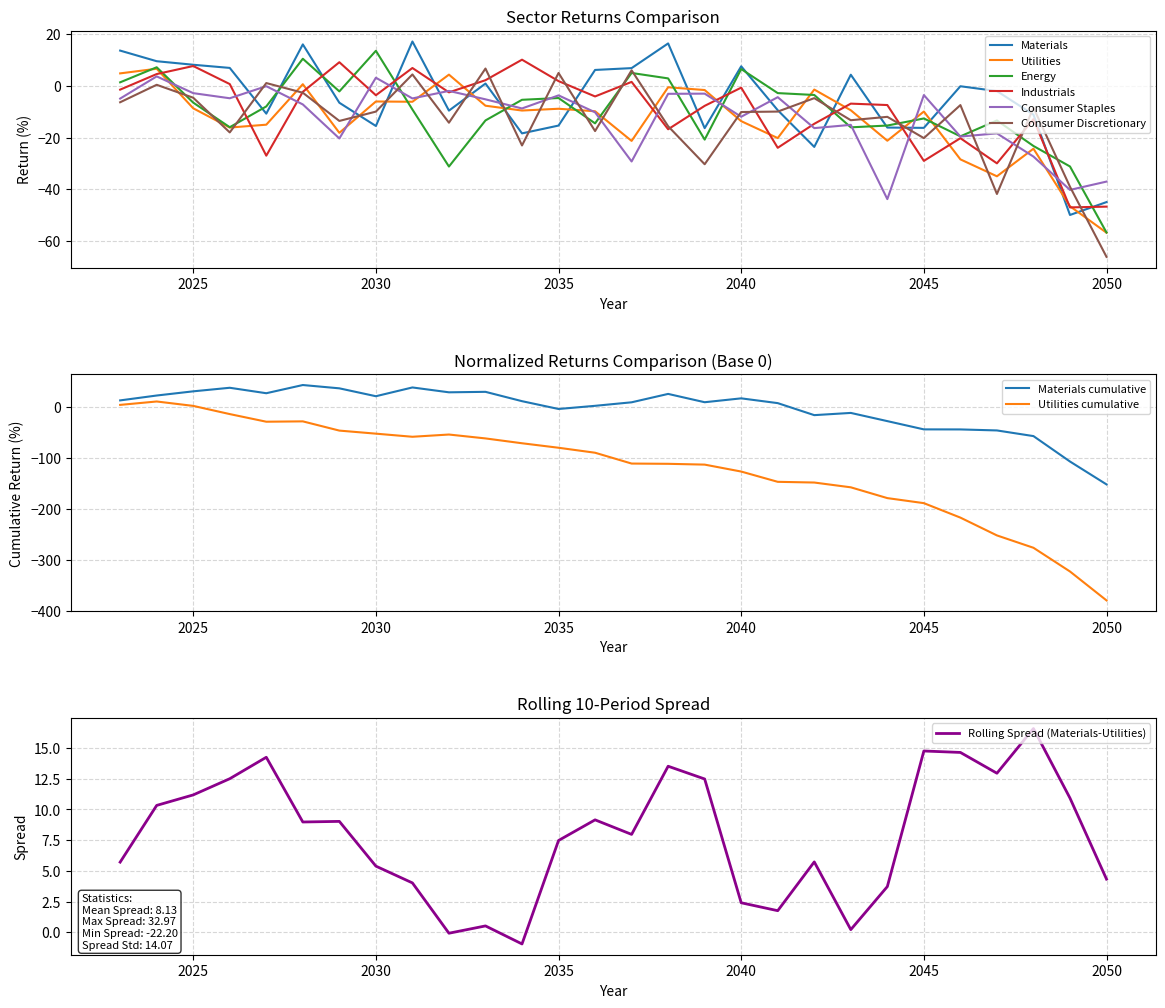

At which label does Utilities reach its minimum?

2050